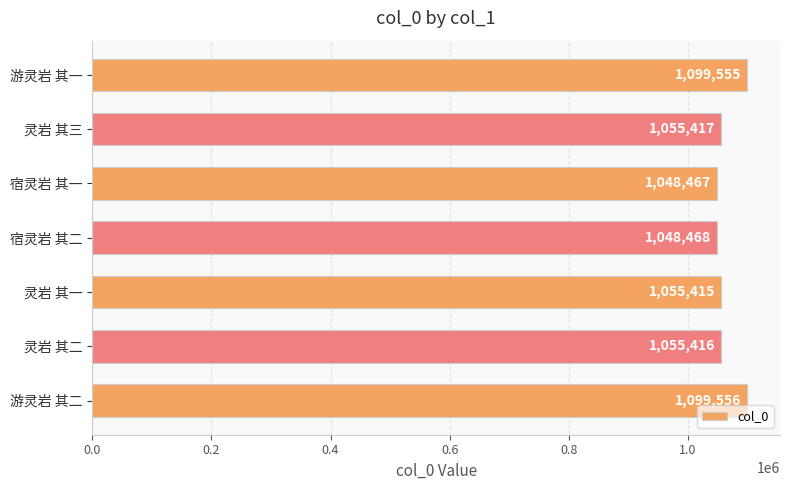

Reading top to bottom, list all the values displayed in this chart.

1099555	1055417	1048467	1048468	1055415	1055416	1099556